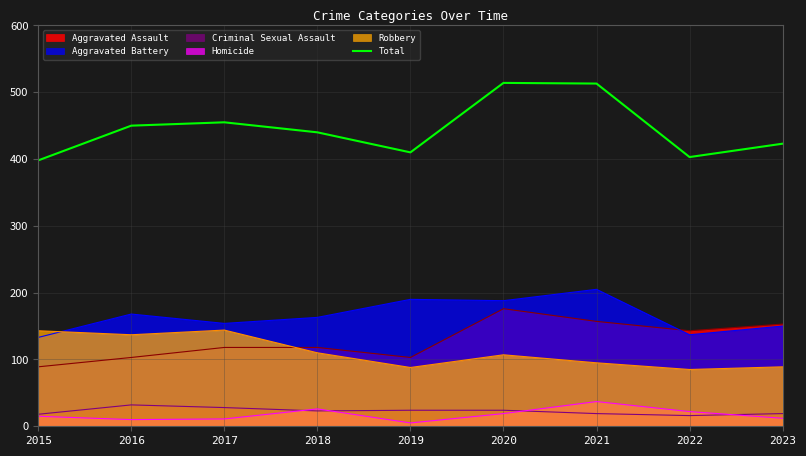

Reading left to right, extract all data points from this chart.

398	450	455	440	410	514	513	403	423